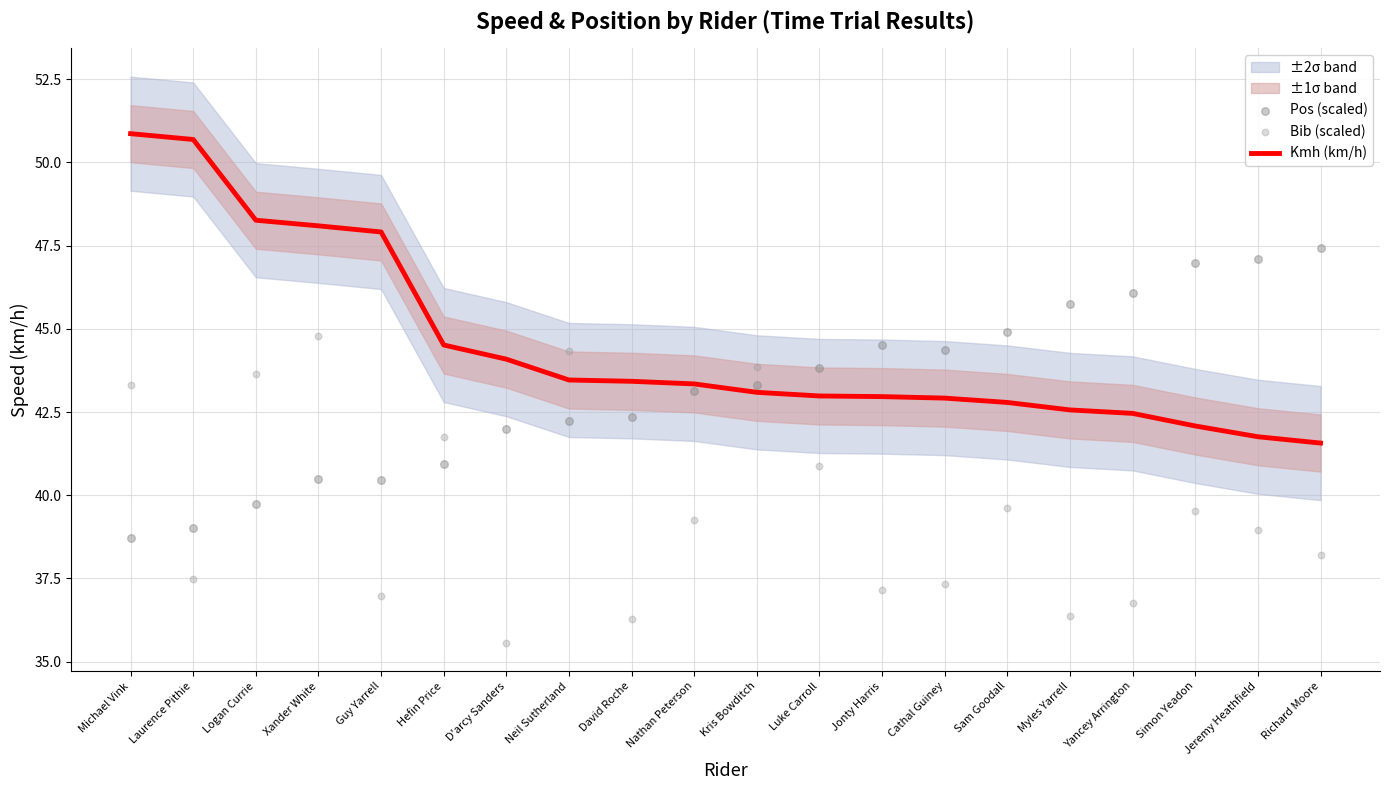

Which series has the largest total across all categories?

Kmh (km/h)